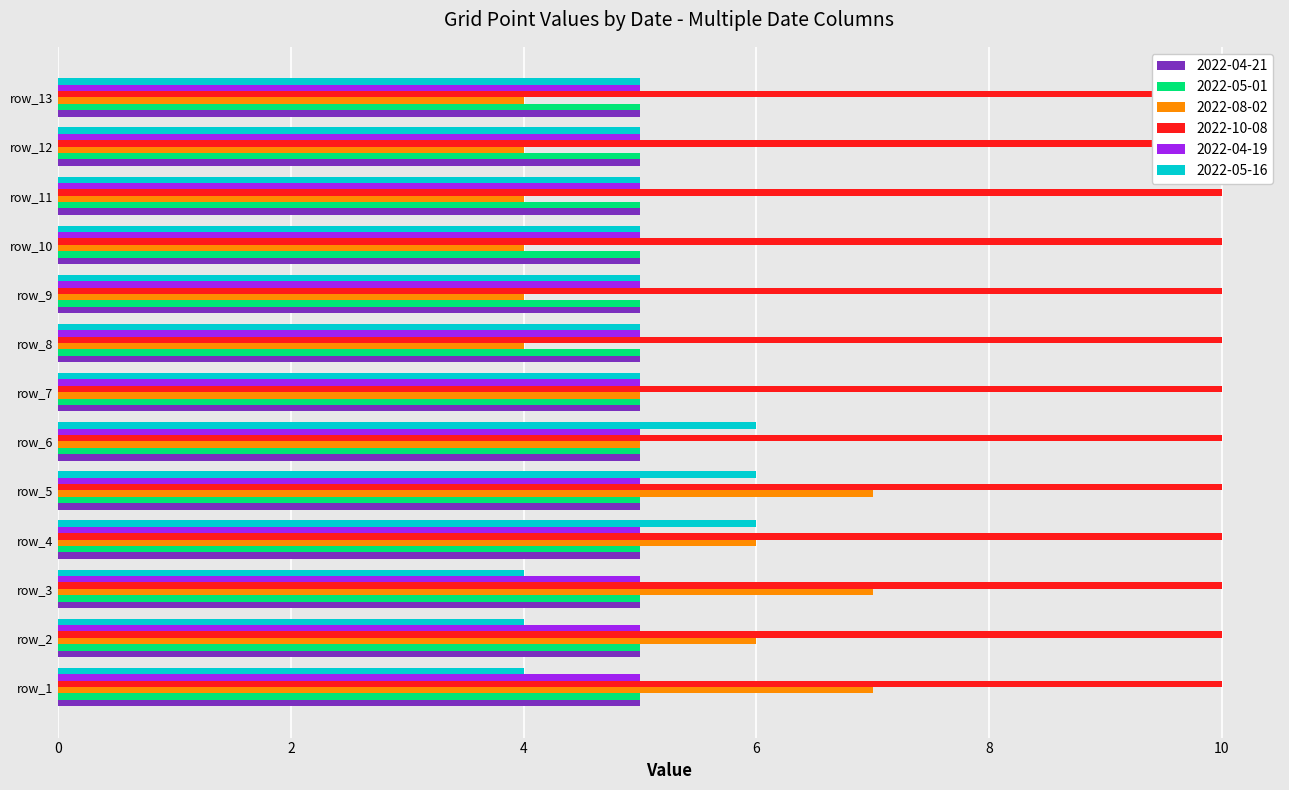

Which label corresponds to the smallest value in the chart?

row_8